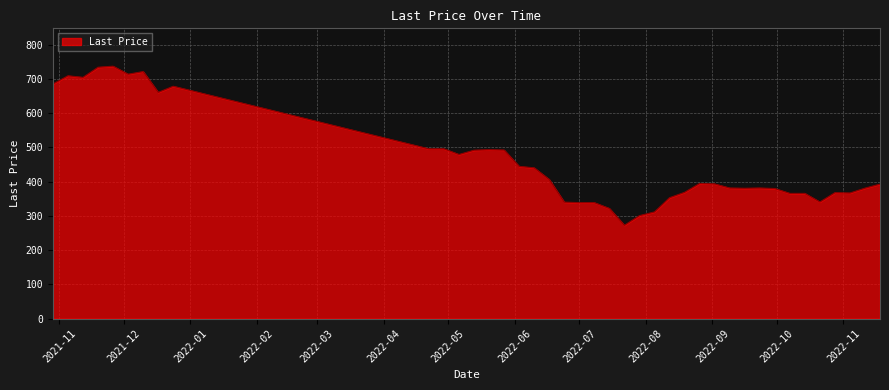

What is the difference between the maximum and minimum values?

464.6